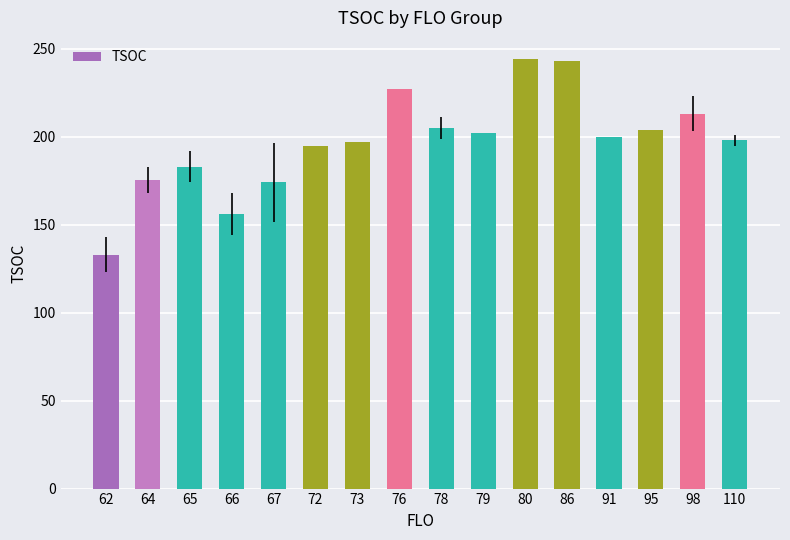

What is the greatest value displayed?

244.0